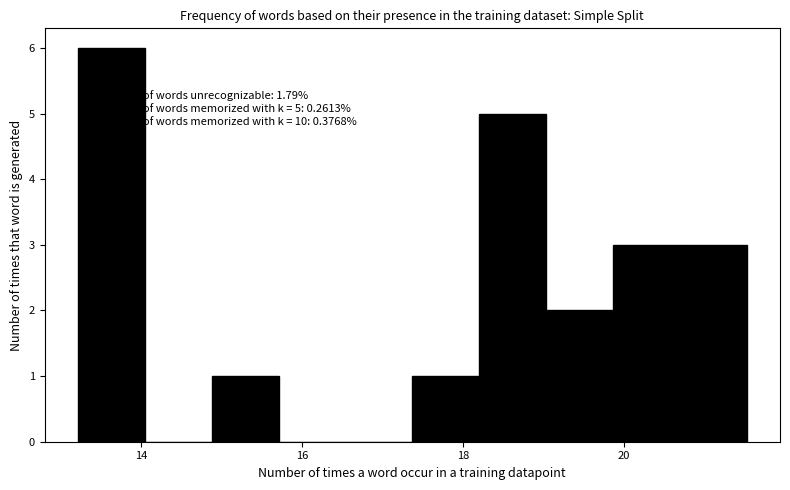

Over which range of the x-axis is the bar tallest?

13.2 to 14.0